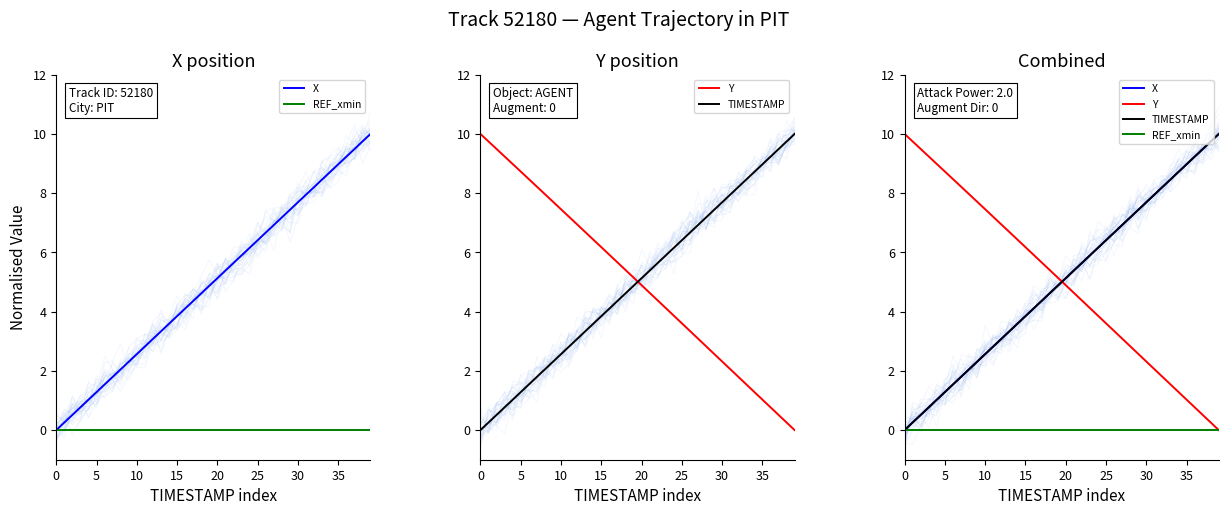

The Y series shows 7.5 at 10. True or false?

True